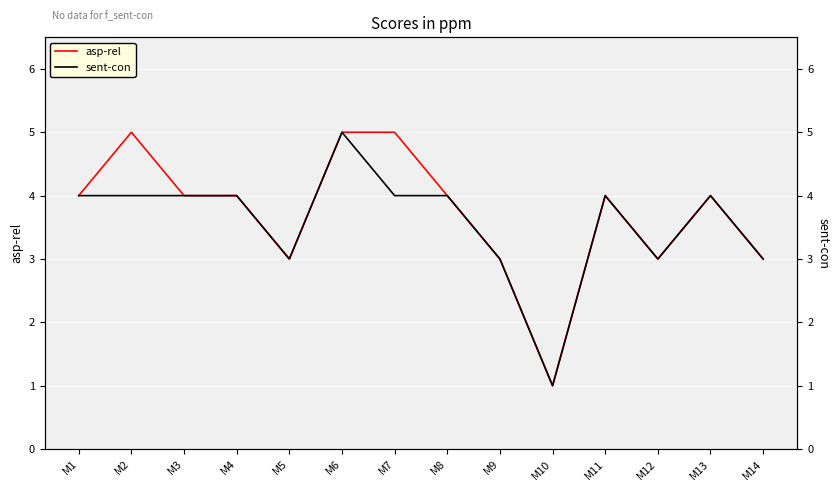

What is the value of the asp-rel point at the 5th from the left?

3